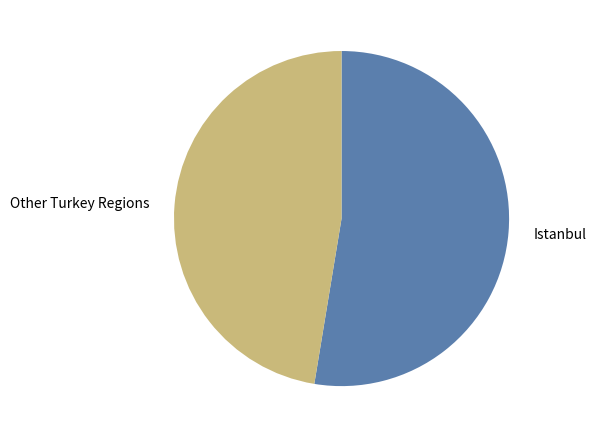

Combined, do Istanbul and Other Turkey Regions account for over 50%?

Yes